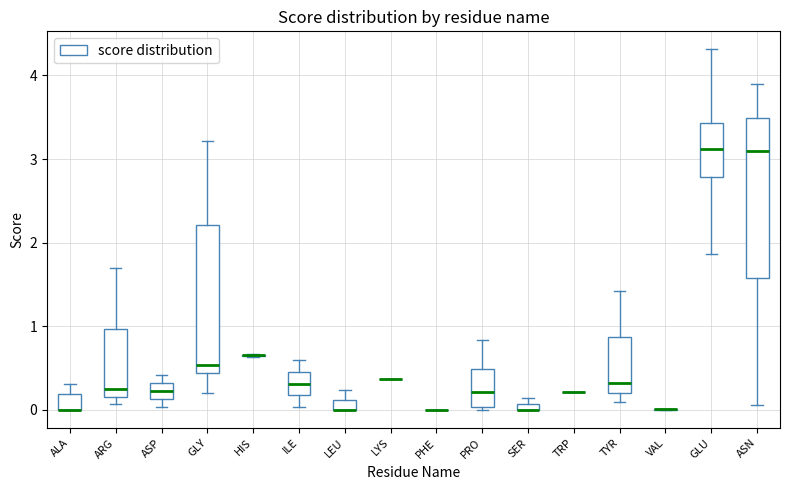

Where is the upper edge of the box for GLU on the y-axis? The values are not printed on the chart, so give them approximately, as read against the axis.

3.4